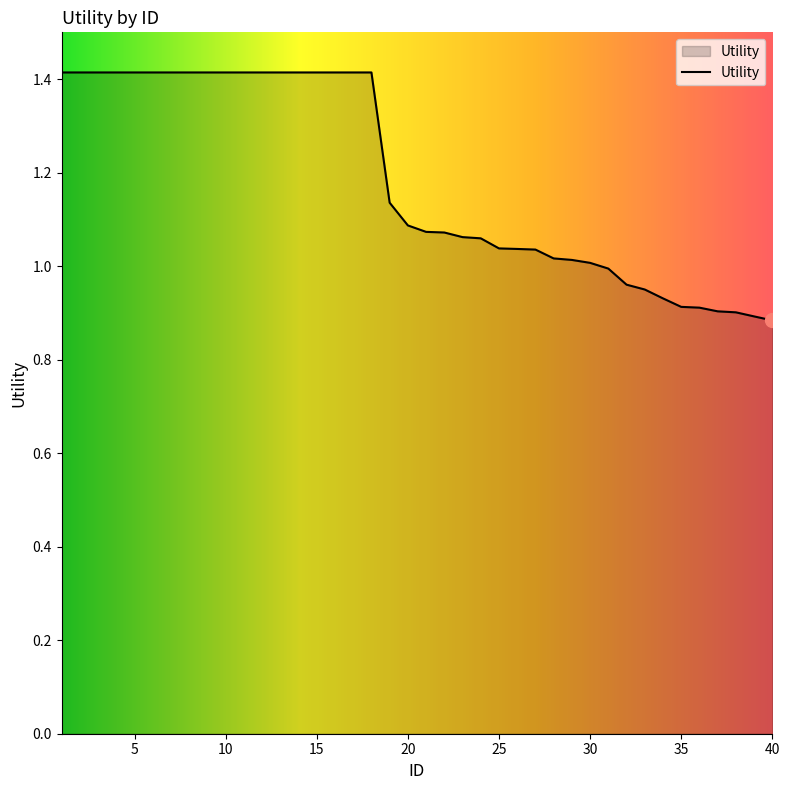

What is the greatest value displayed?

1.4